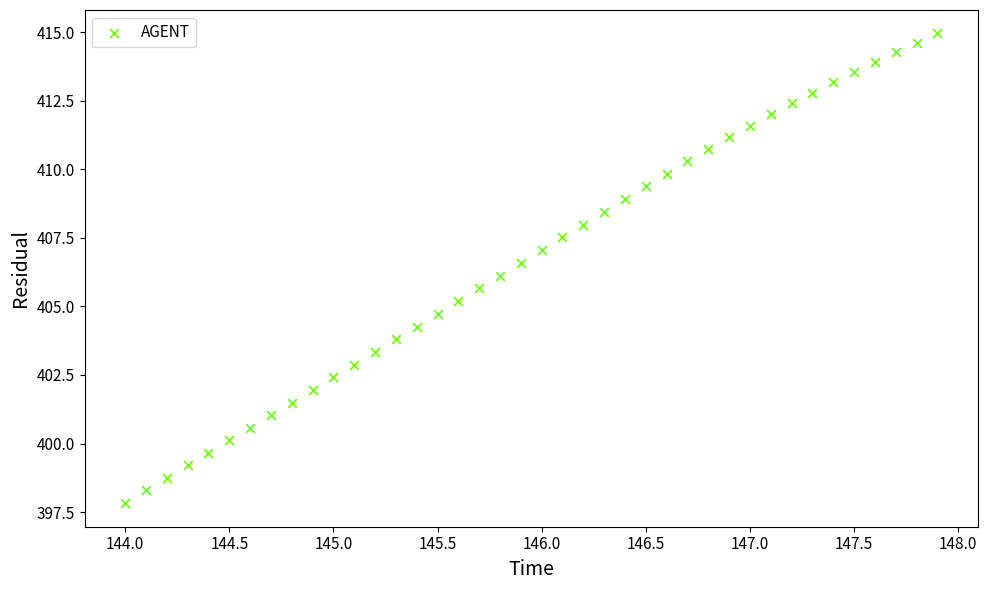

What is the range of X values (max minus min)?

3.9